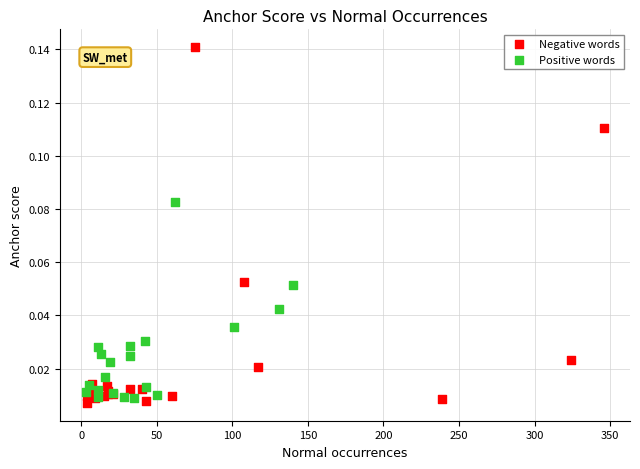

What are all the series names shown in the legend?

Negative words, Positive words